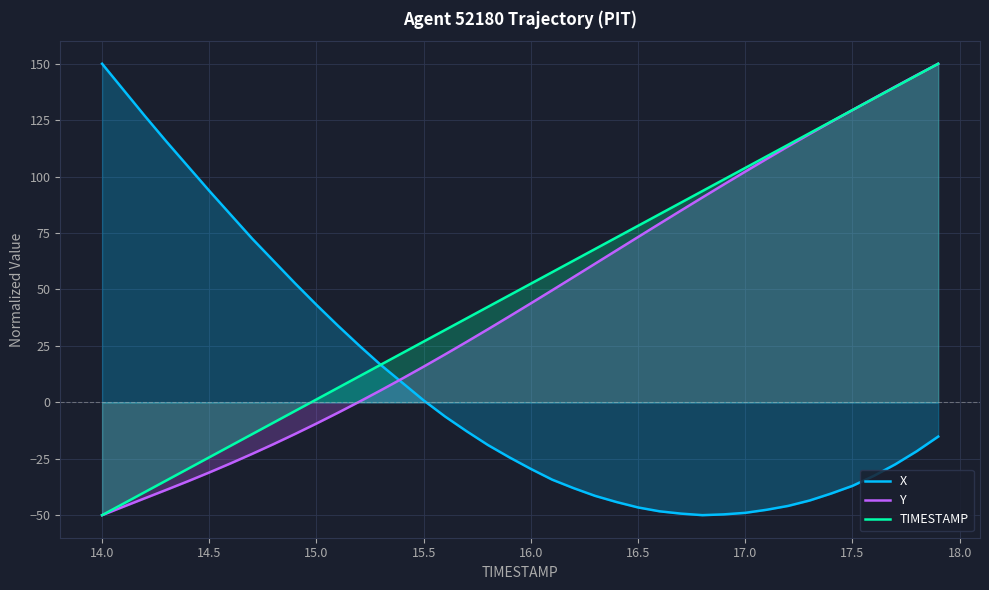

What is the lowest value of the X series?

-50.0